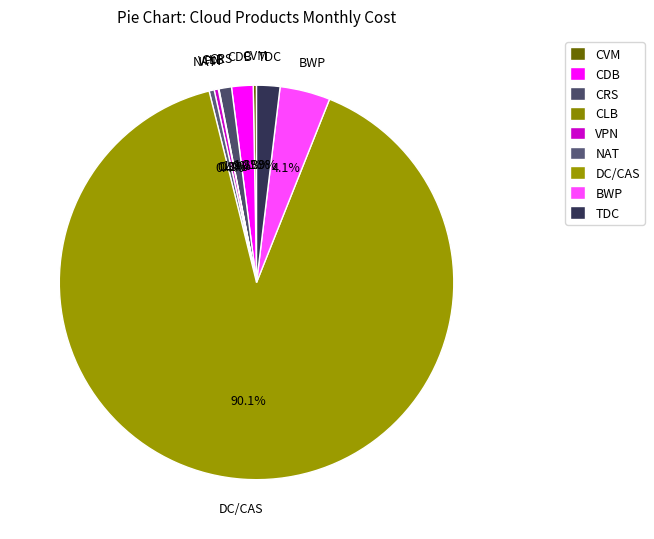

How many slices are in this pie chart?

9